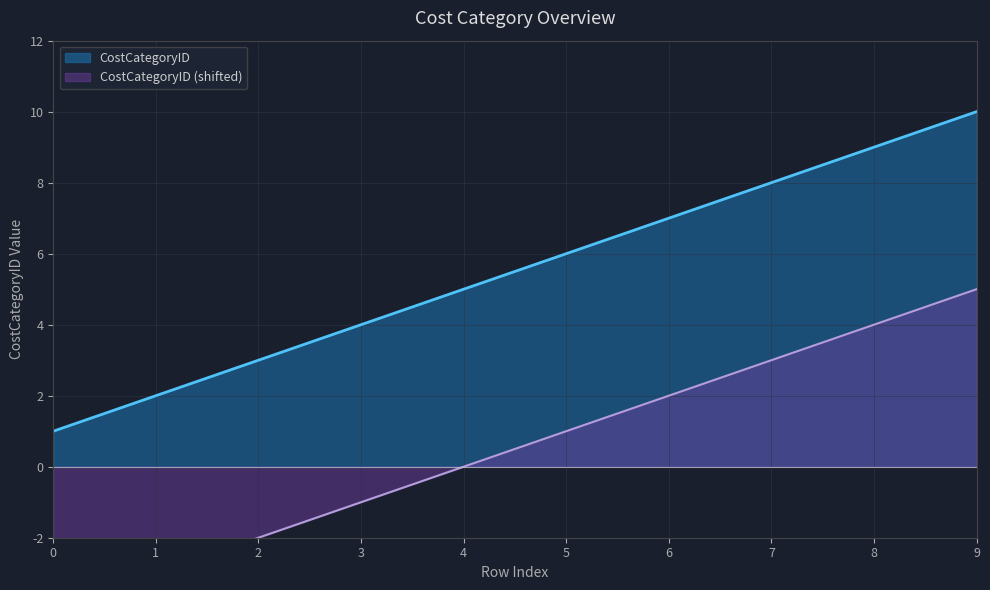

What is the value of the 8th point from the left?

8